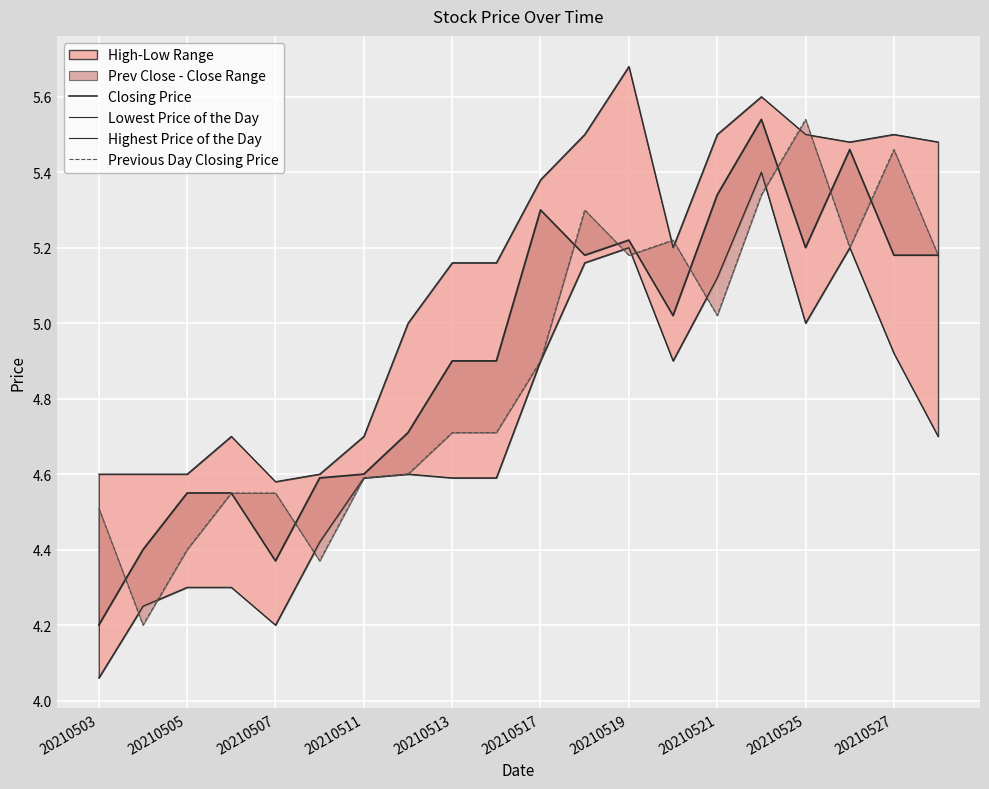

At 20210521, list the series in order from smallest to largest.

Previous Day Closing Price, Lowest Price of the Day, Closing Price, Highest Price of the Day